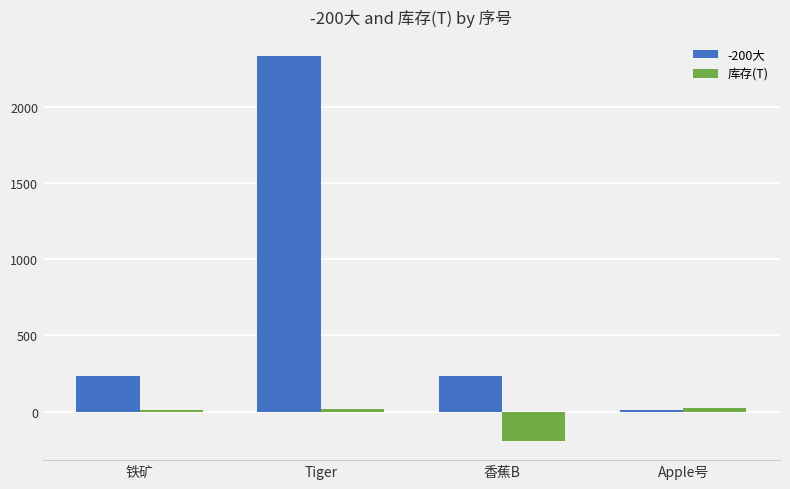

Are the bars horizontal?

No